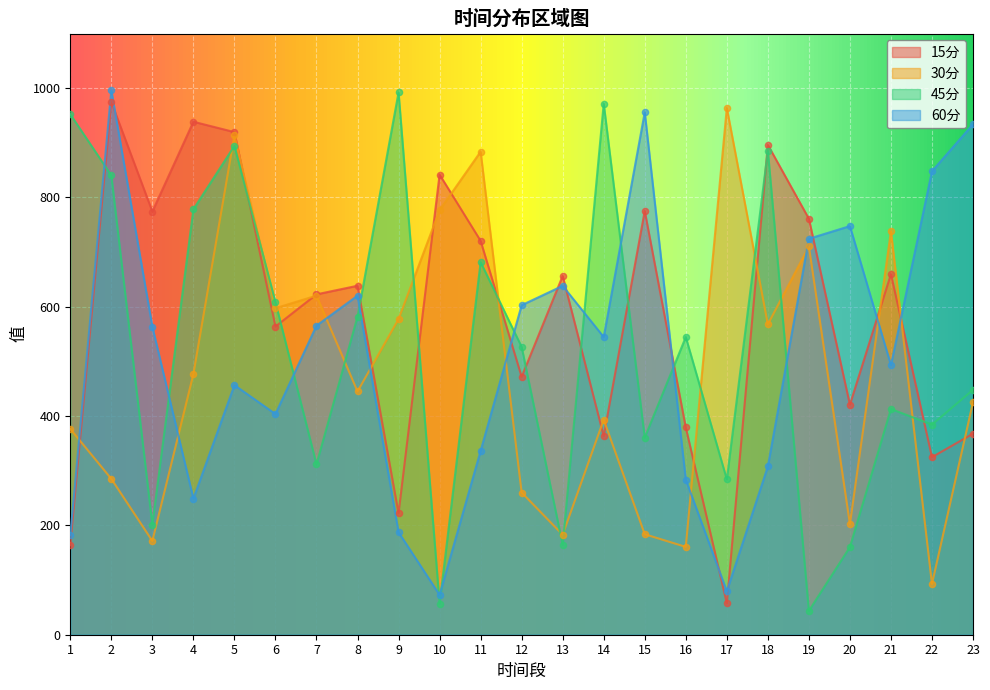

Which series has the largest Y range (max minus min)?

45分